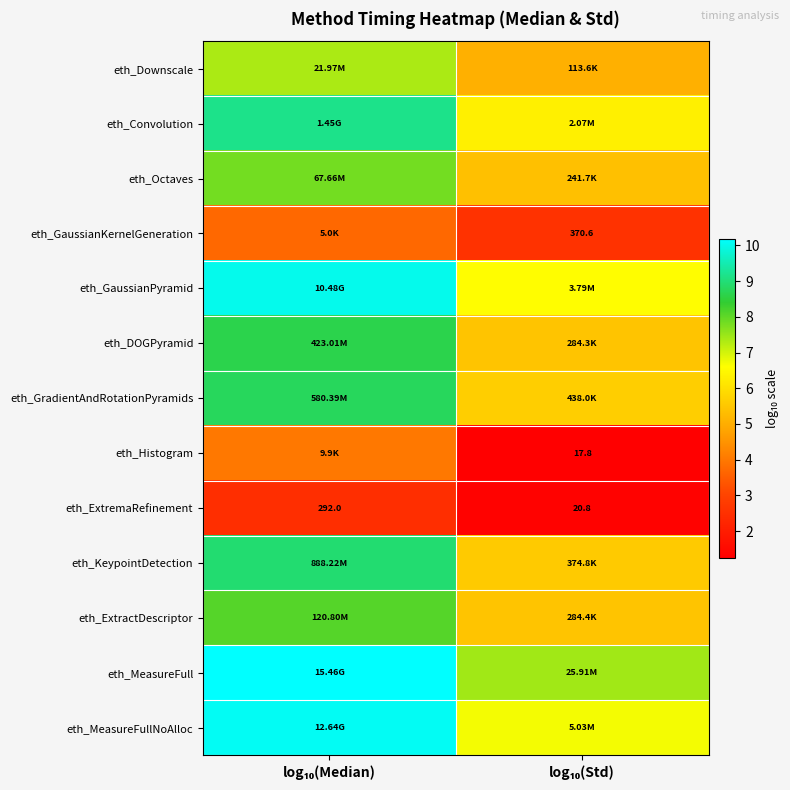

Which label corresponds to the largest value in the chart?

log₁₀(Median)